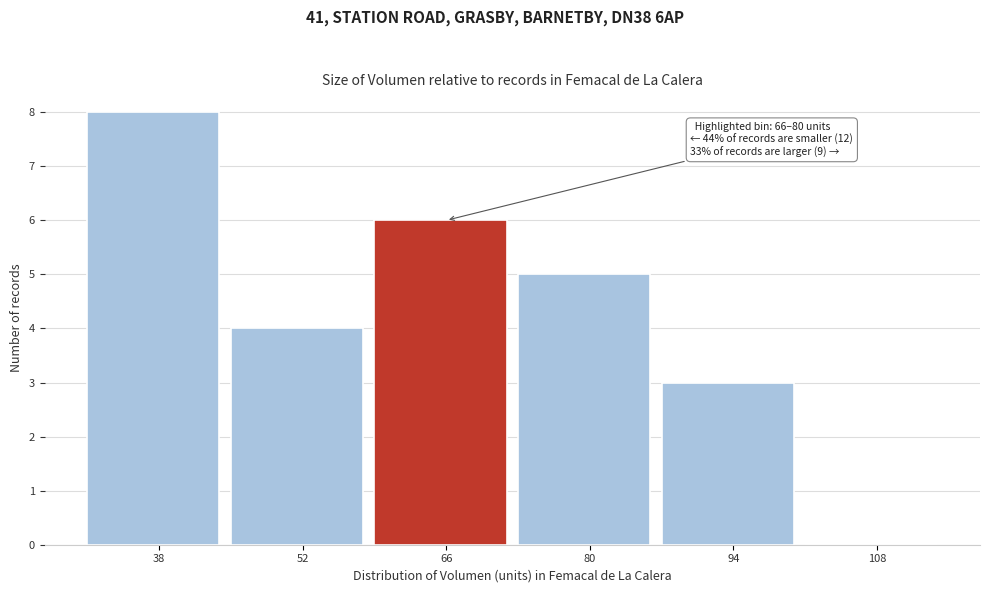

Reading left to right, list all the values displayed in this chart.

38=8	52=4	66=6	80=5	94=3	108=0